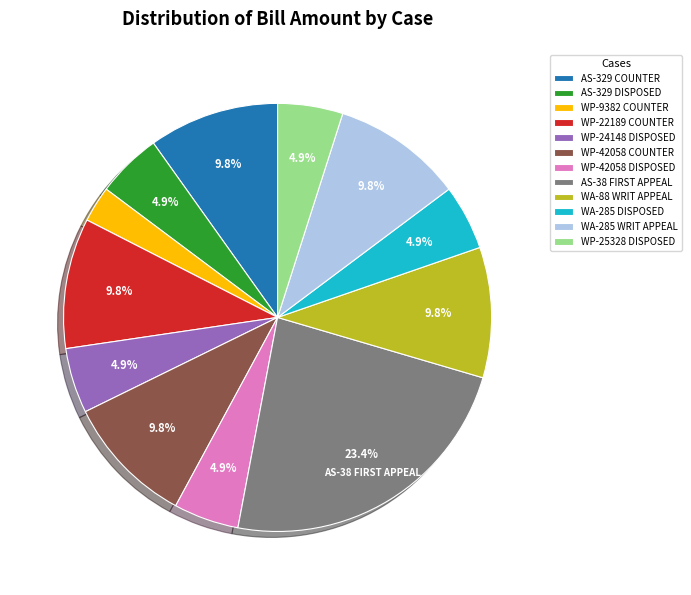

Which has a higher value, WP-22189 COUNTER or AS-329 DISPOSED?

WP-22189 COUNTER